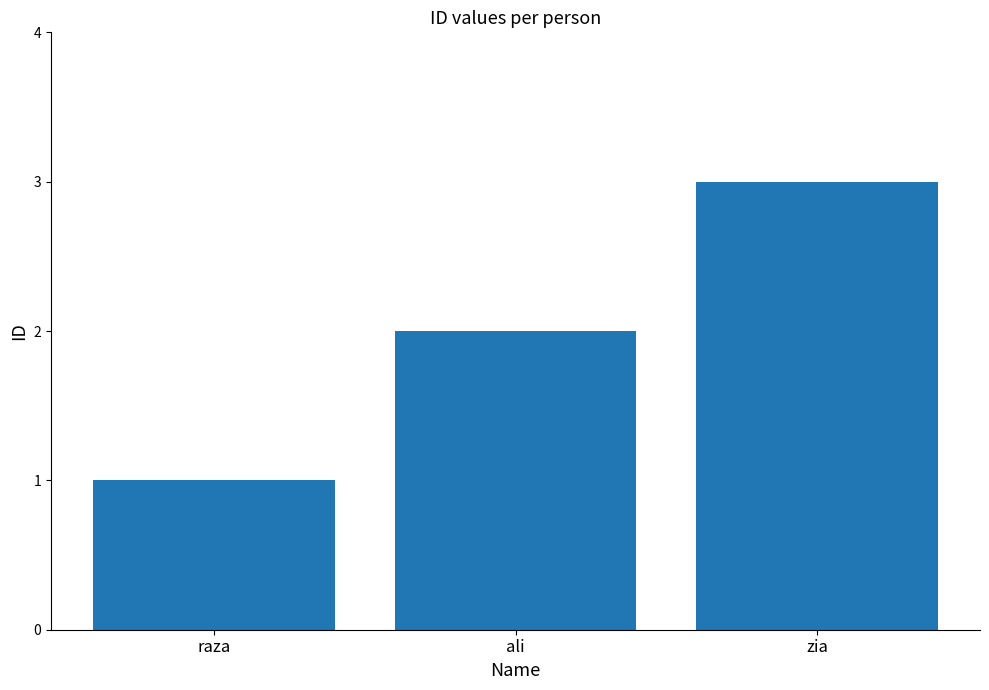

What is the smallest value displayed?

1